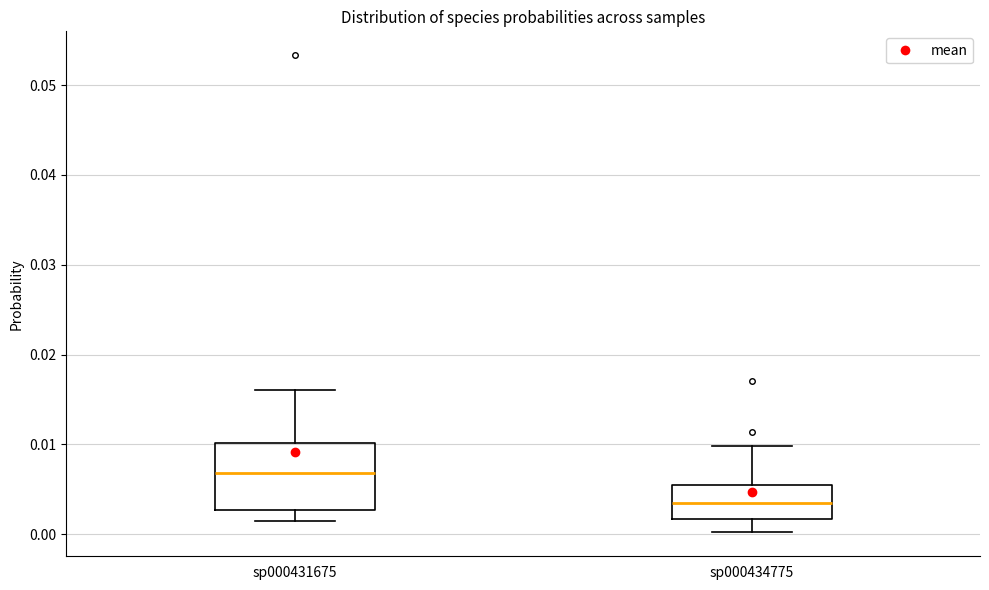

Where is the upper edge of the box for sp000434775 on the y-axis? The values are not printed on the chart, so give them approximately, as read against the axis.

0.005